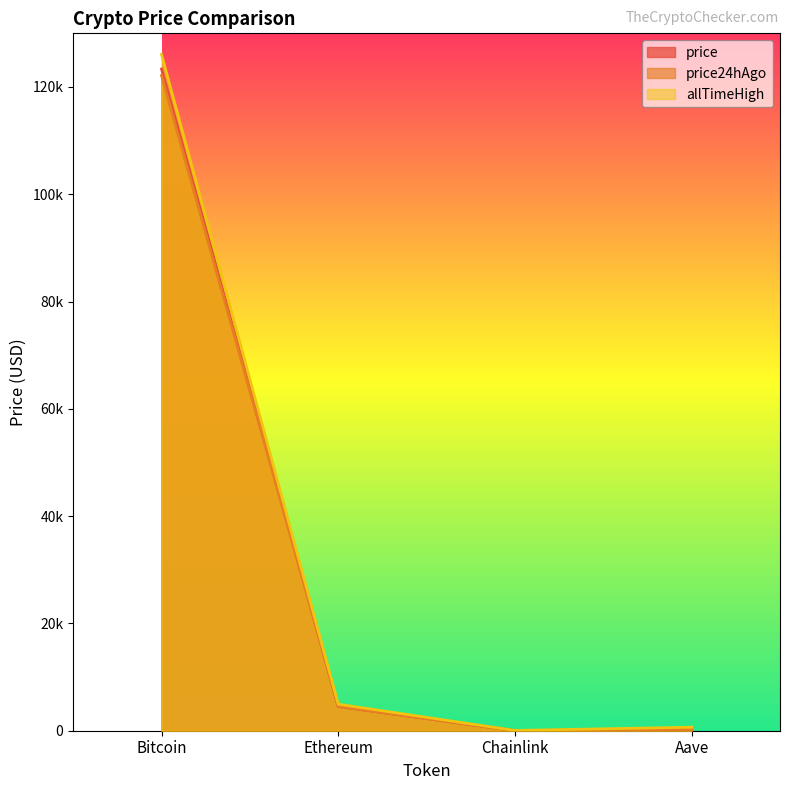

Reading left to right, extract all data points from this chart.

price: Bitcoin=123361.0	Ethereum=4518.4	Chainlink=22.5	Aave=284.9
price24hAgo: Bitcoin=122138.0	Ethereum=4517.4	Chainlink=22.1	Aave=278.6
allTimeHigh: Bitcoin=126080.0	Ethereum=4946.1	Chainlink=52.7	Aave=661.7